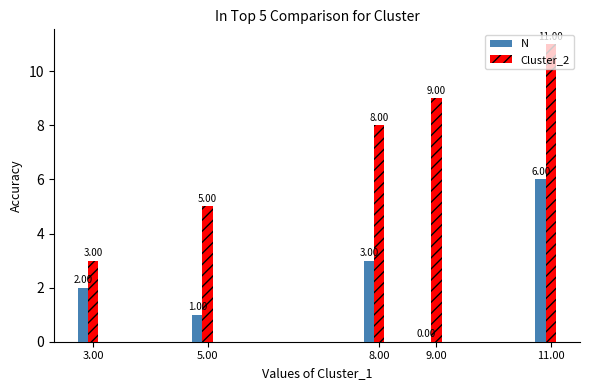

What is the total value across all series at 3.00?

5